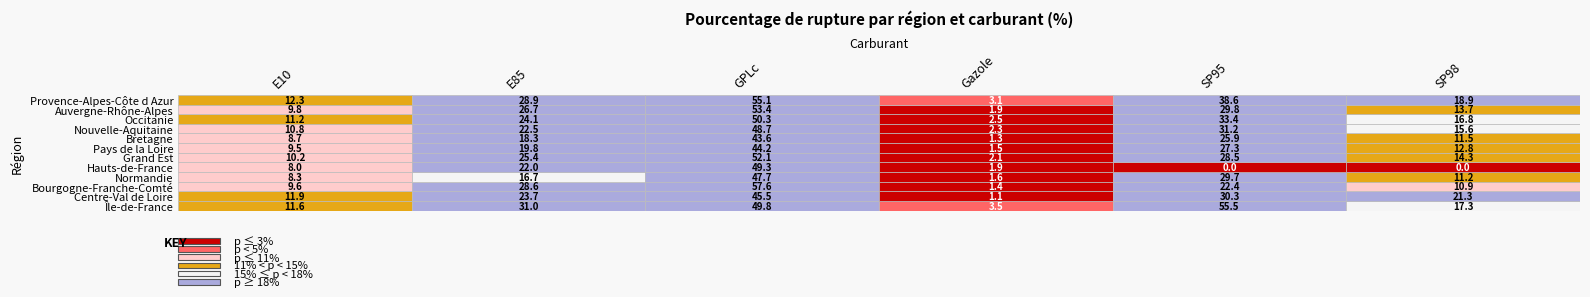

How many values in the Hauts-de-France series are below 7?

3